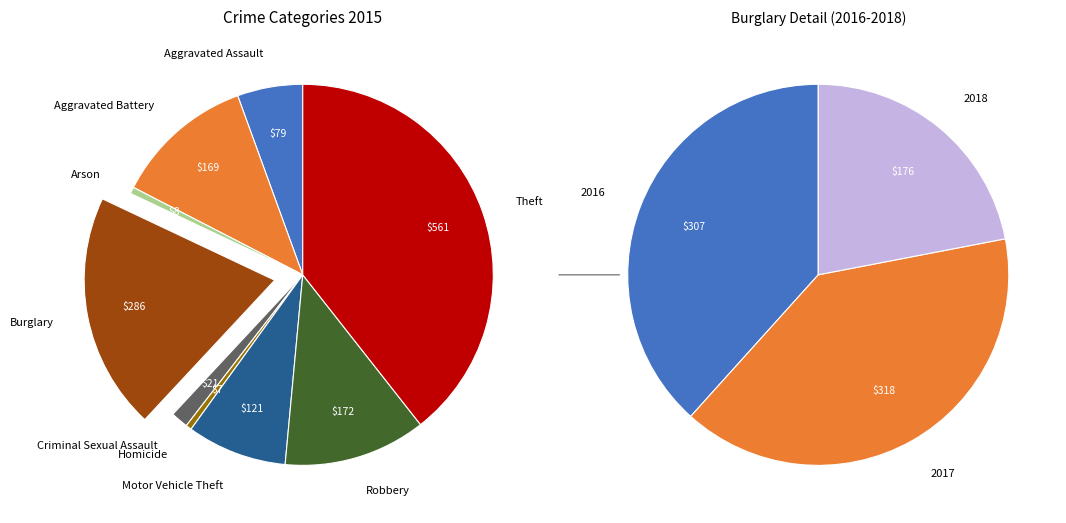

Is it true that Arson is 14% of the pie?

False